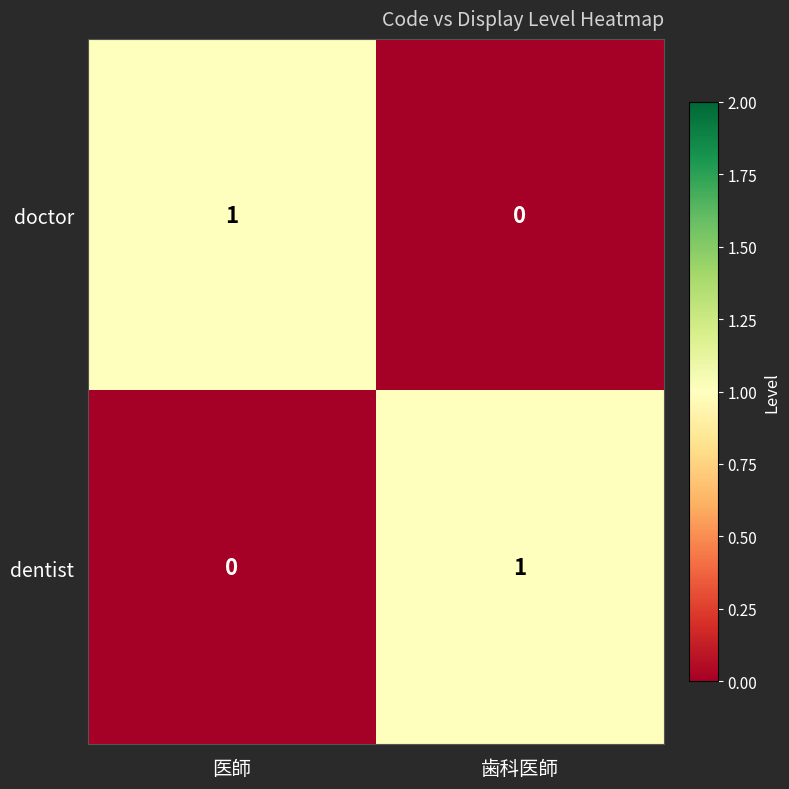

True or false: dentist has a value of 0 at 医師.

True